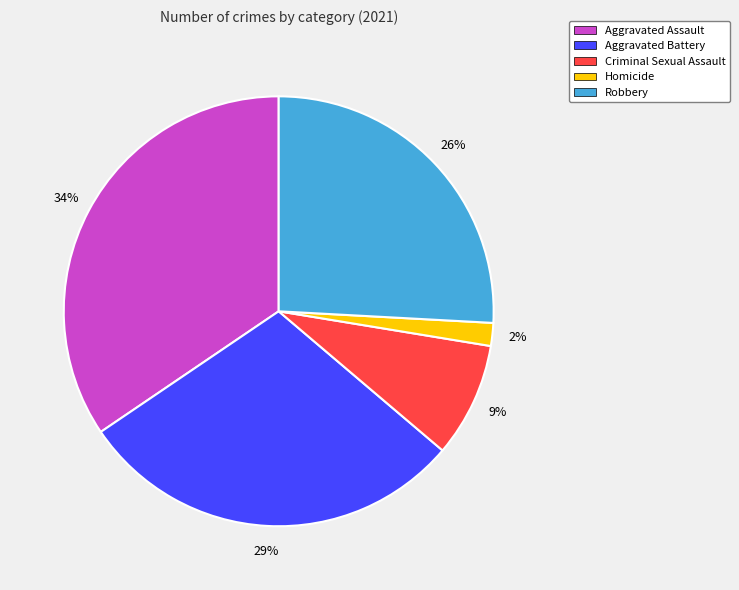

Is Homicide the majority of the pie?

No